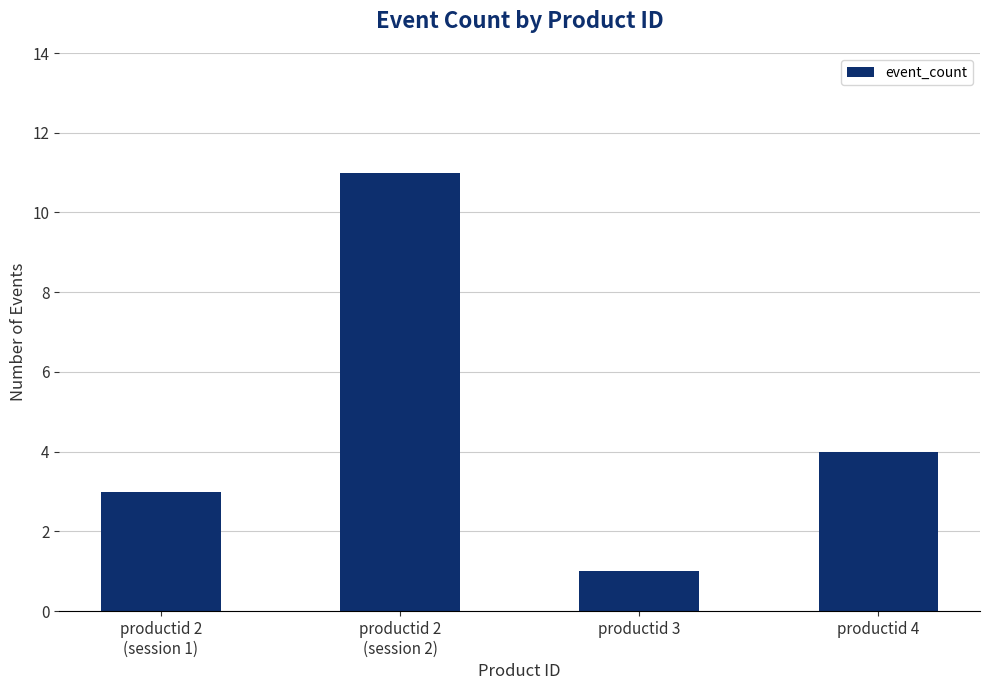

What is the sum of the values at productid 4 and productid 3?

5